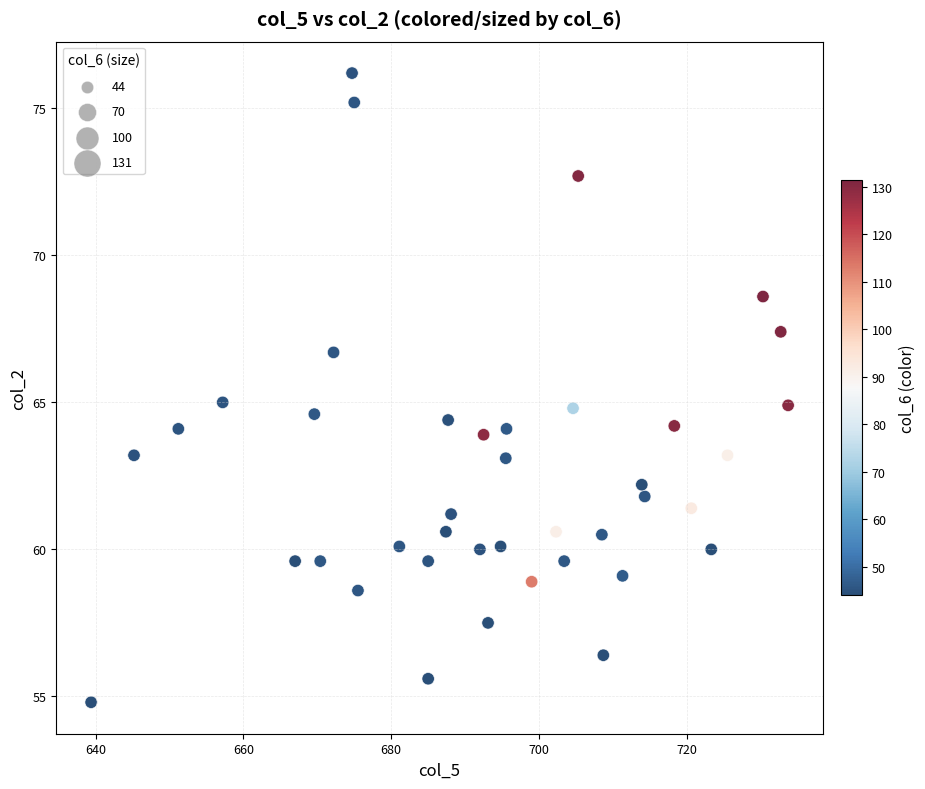

What is the range of X values (max minus min)?

94.3